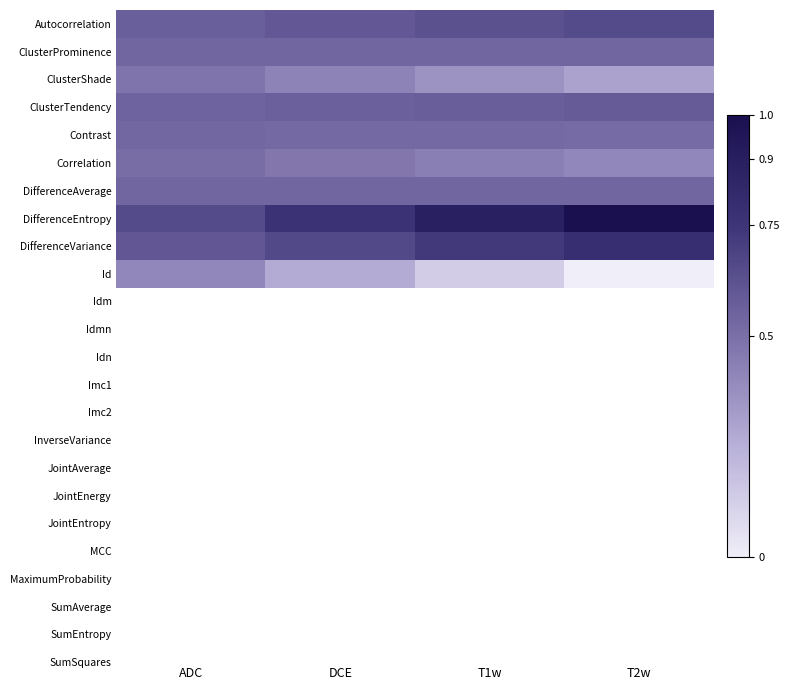

List the series in order of their peak value, highest first.

DifferenceEntropy, DifferenceVariance, Autocorrelation, ClusterTendency, ClusterProminence, DifferenceAverage, Contrast, Correlation, ClusterShade, Id